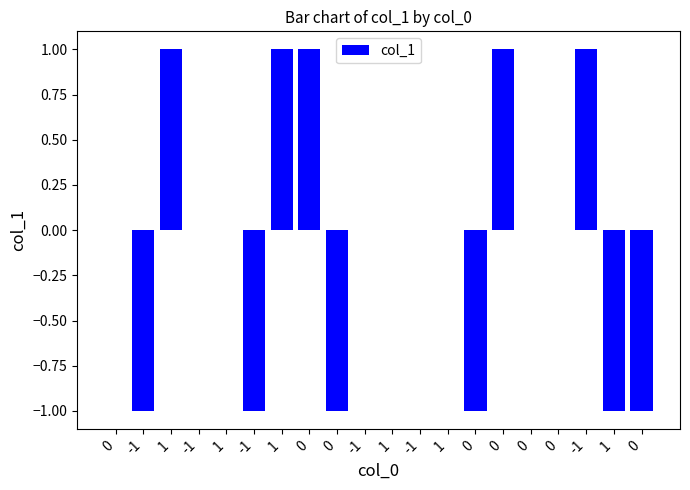

Rank the categories by value from lowest to highest.

-1, -1, 0, 0, 1, 0, 0, -1, 1, -1, 1, -1, 1, 0, 0, 1, 1, 0, 0, -1